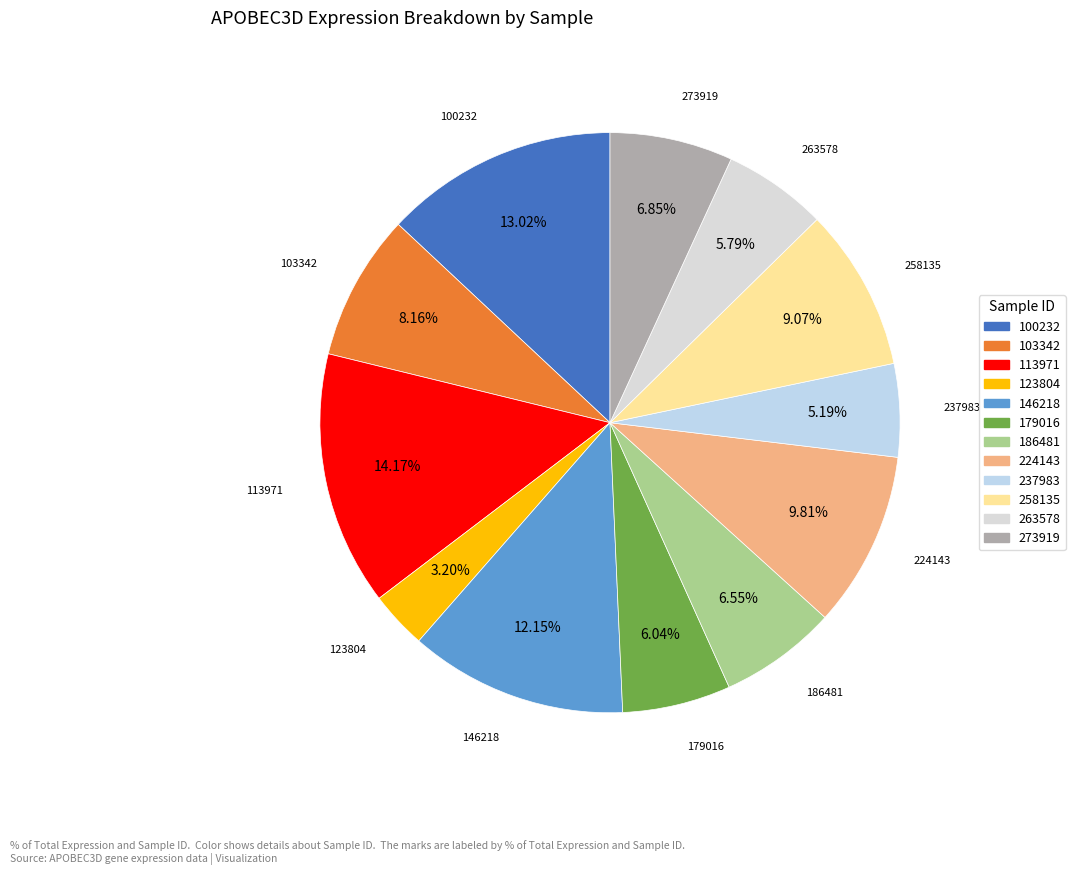

Between 263578 and 224143, which is larger?

224143